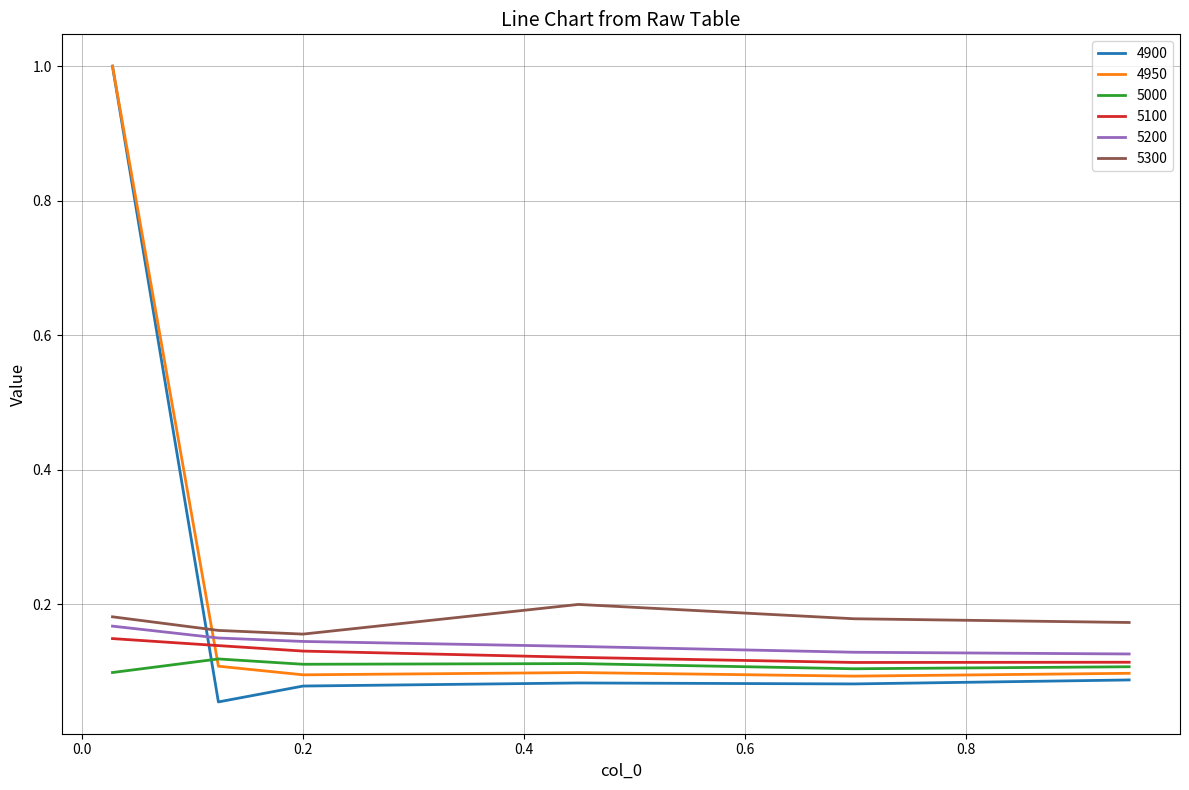

True or false: 5200 and 4950 cross at least once.

True